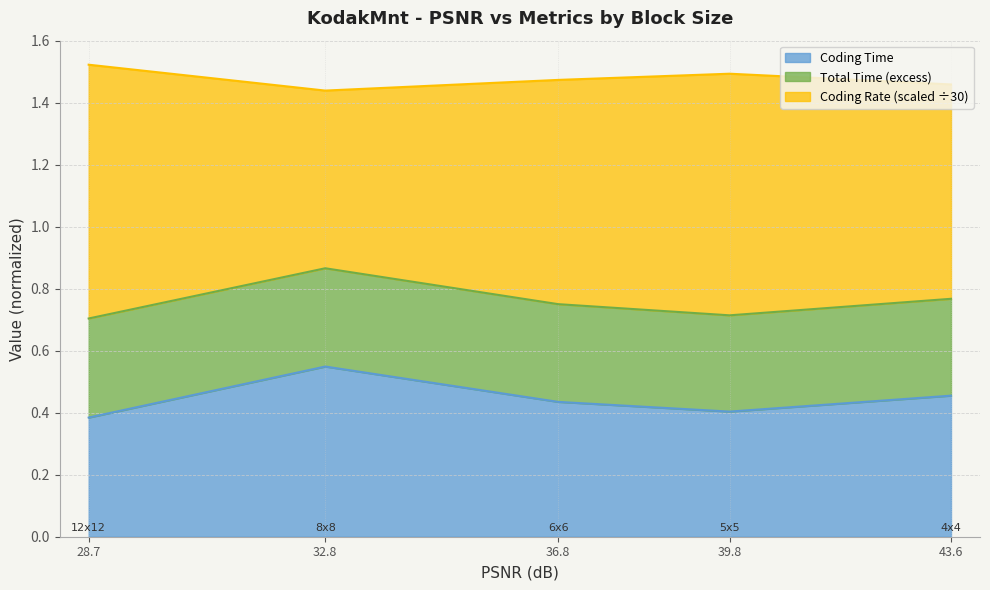

How many lines are shown in the chart?

3